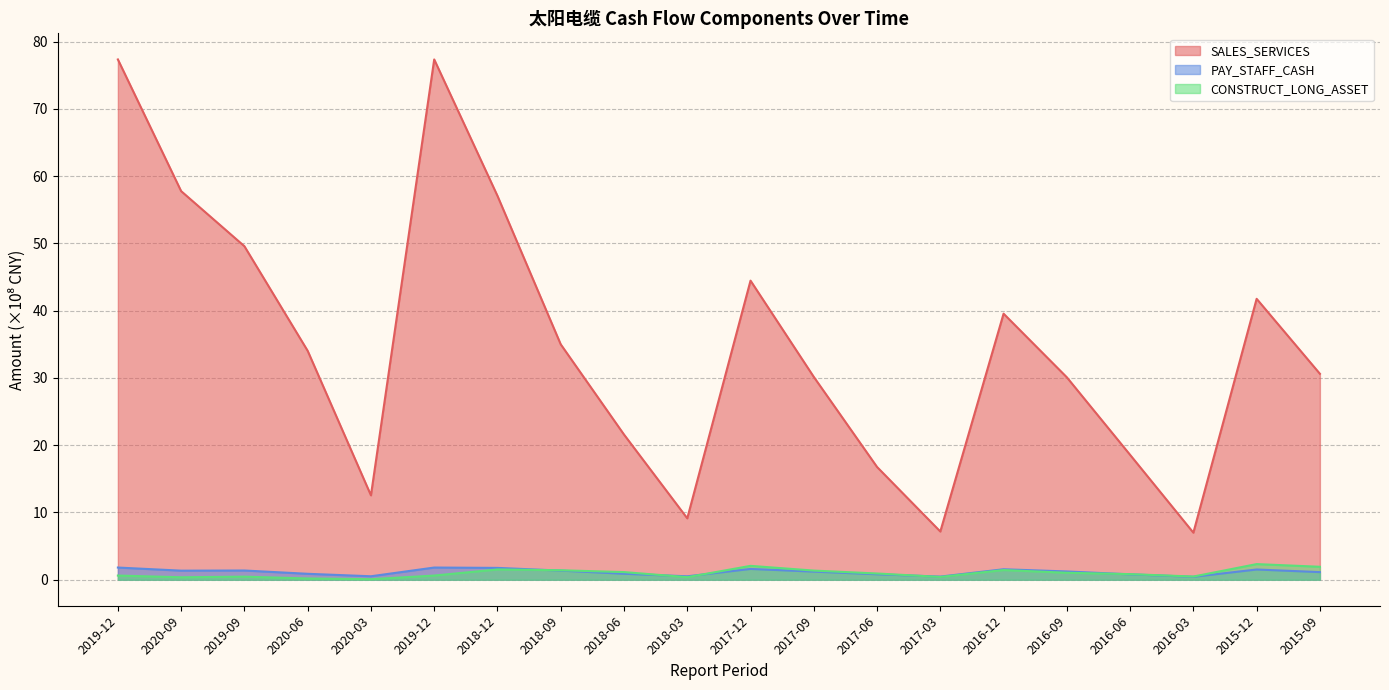

What is the difference between the maximum and second lowest values in the PAY_STAFF_CASH series?

1.3